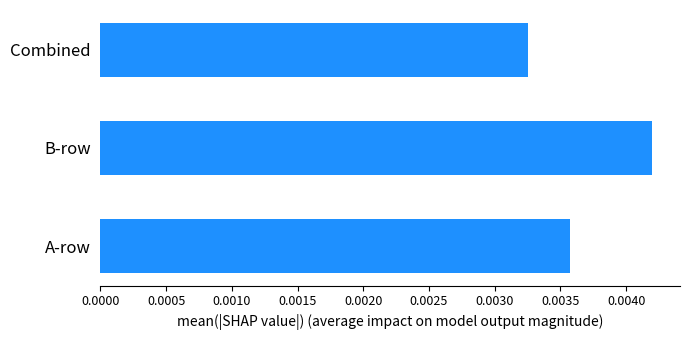

Which category has the highest value across all series?

B-row